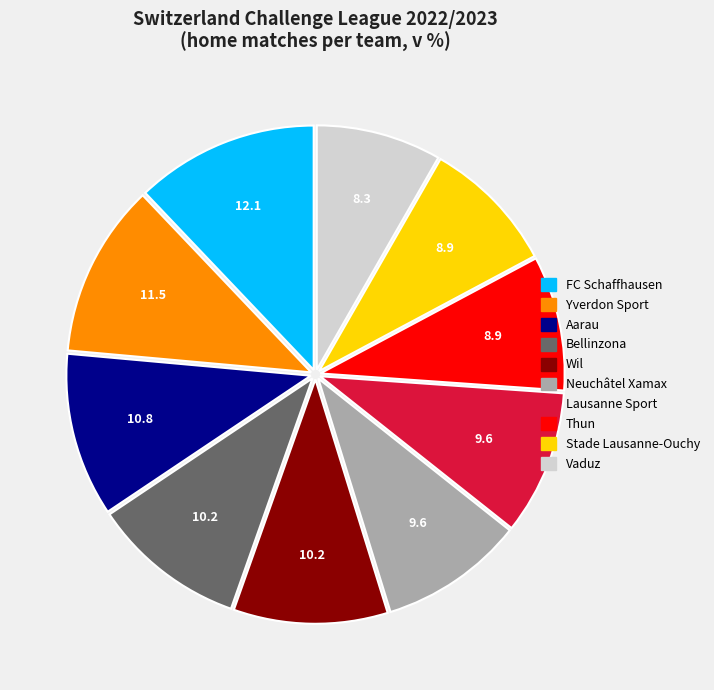

Which slice is the largest?

FC Schaffhausen